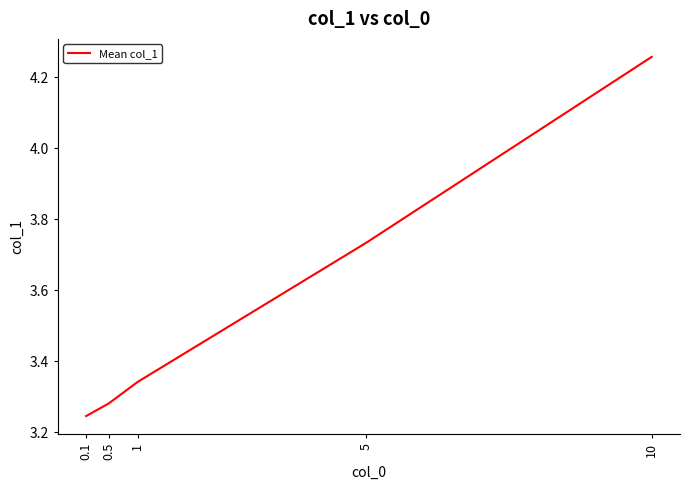

Between 0.1 and 0.5, which is larger?

0.5